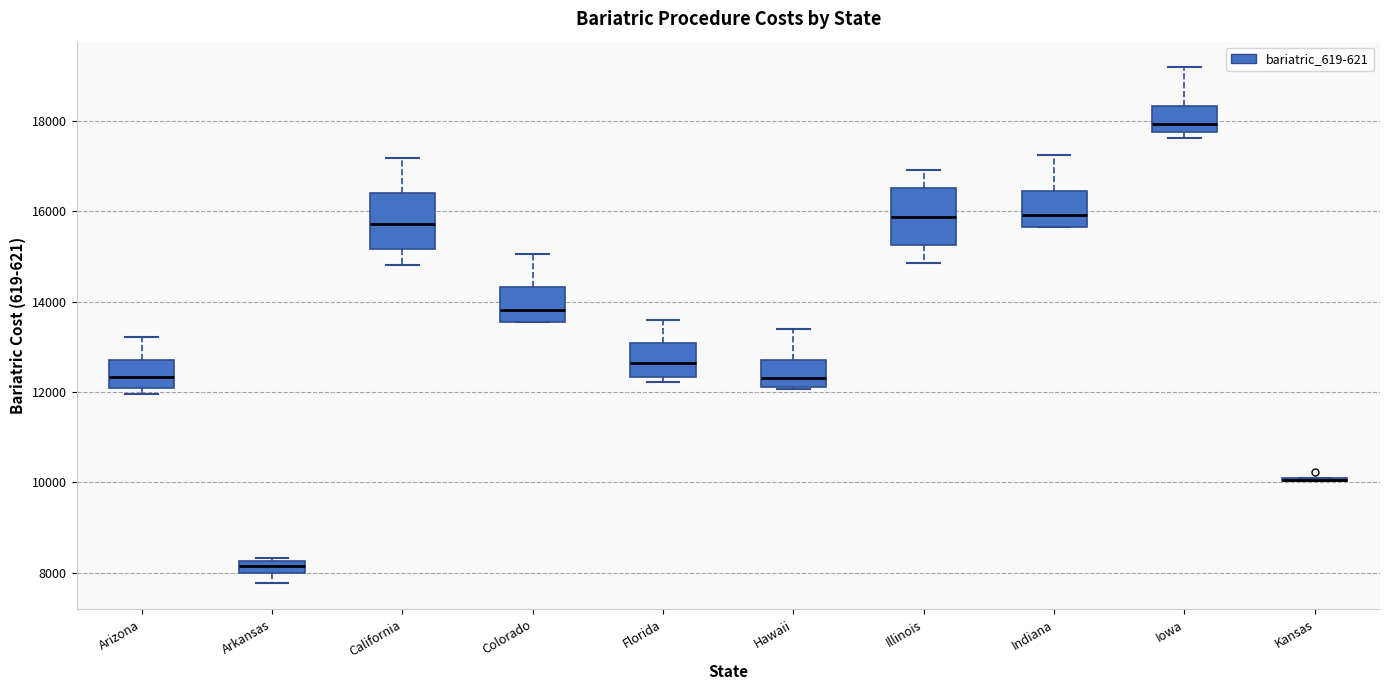

Where does the median line of the box for Hawaii sit on the y-axis? The values are not printed on the chart, so give them approximately, as read against the axis.

12400